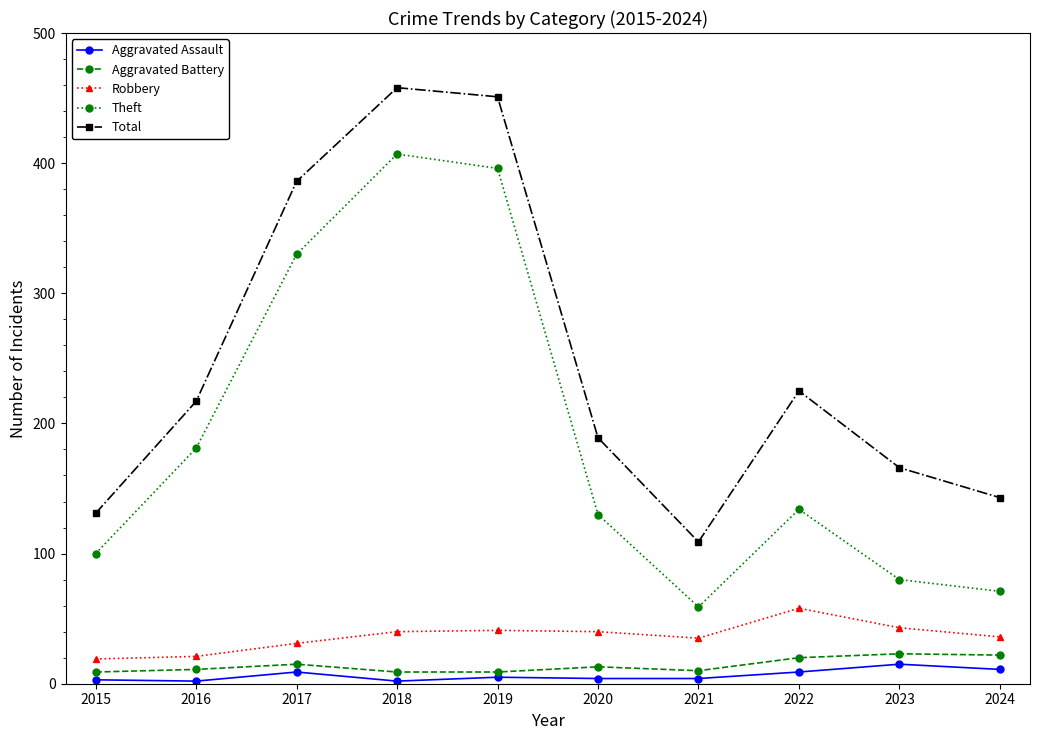

Which series changed the most between 2022 and 2023?

Total